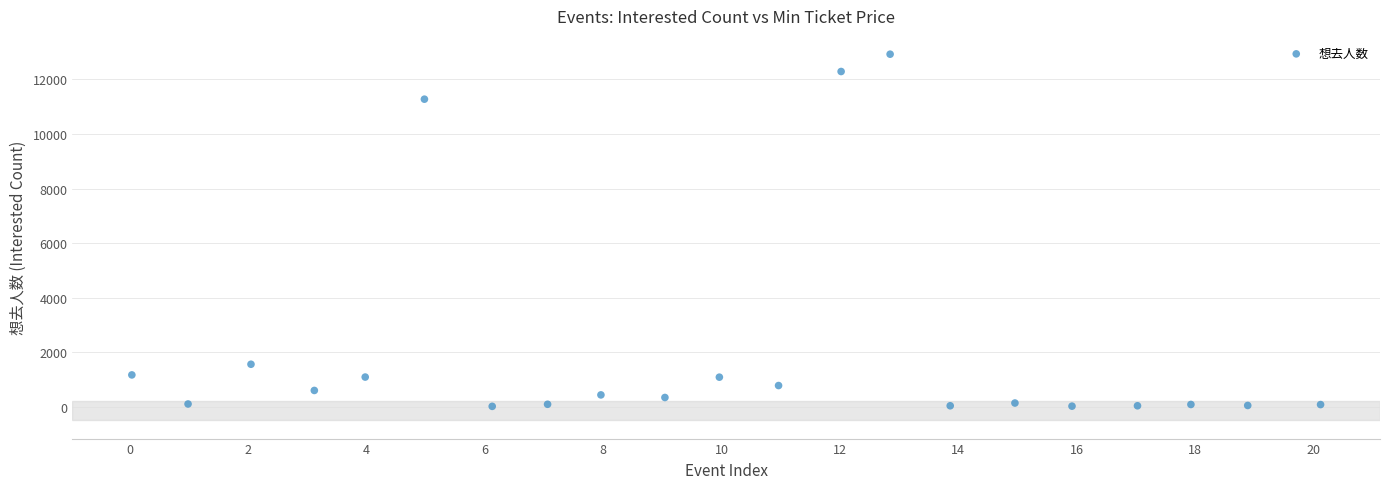

What is the range of Y values (max minus min)?

12916